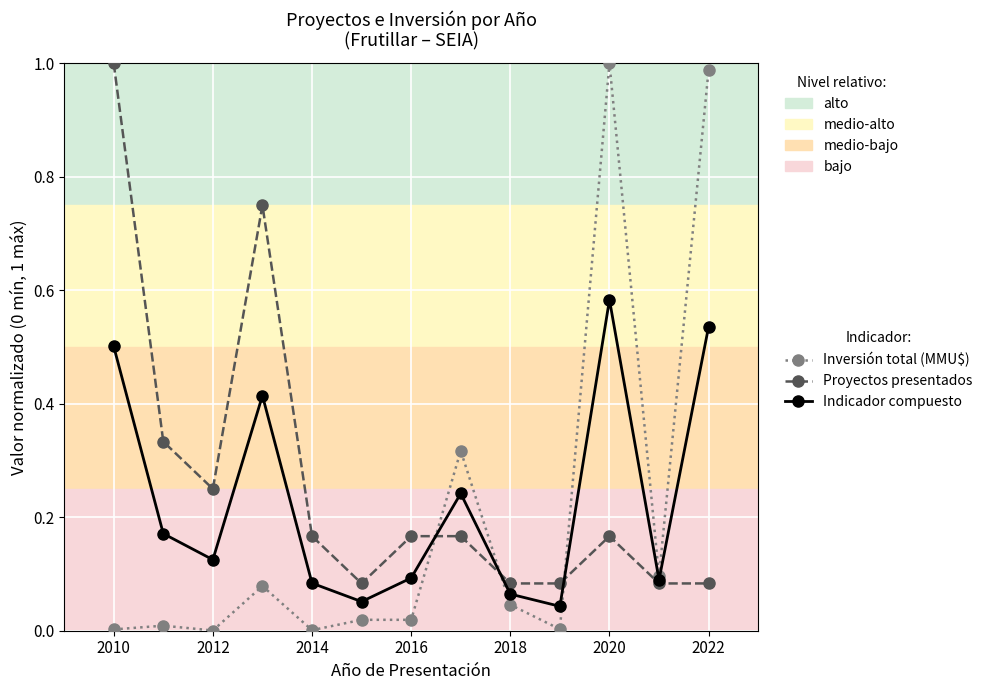

Which series has the widest spread of values?

Inversión total (MMU$)